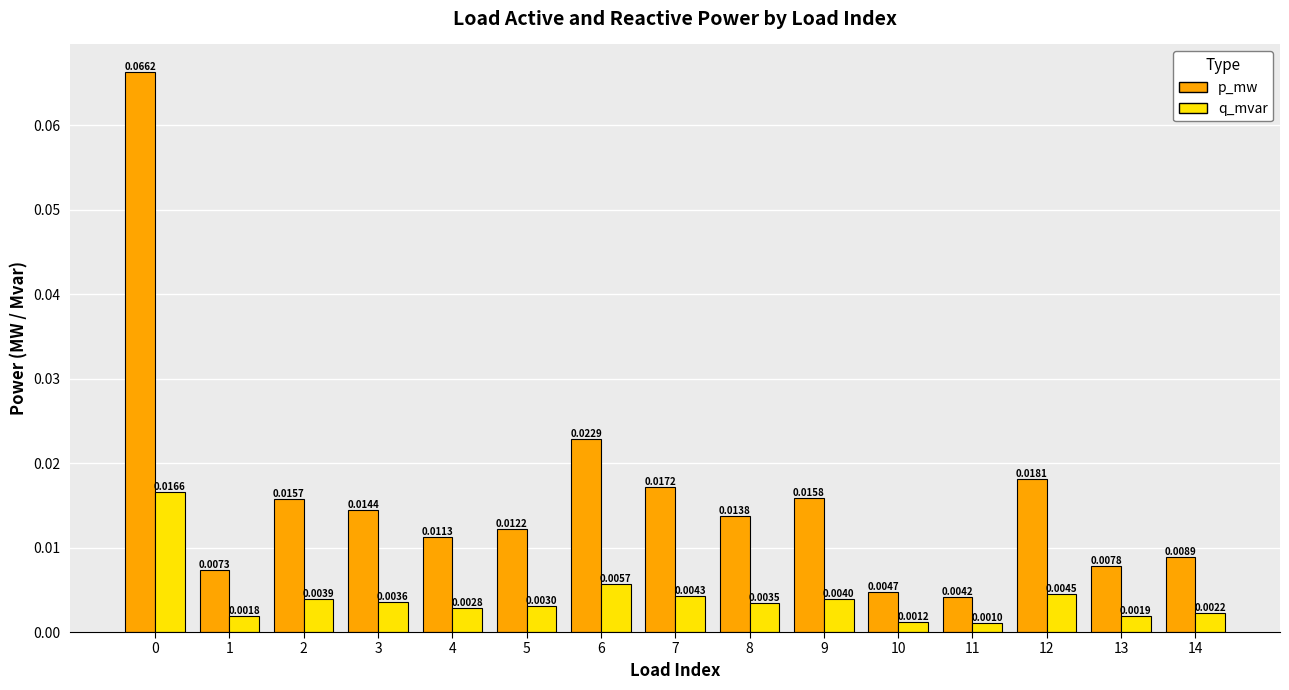

Which series changed the most between 4 and 14?

p_mw